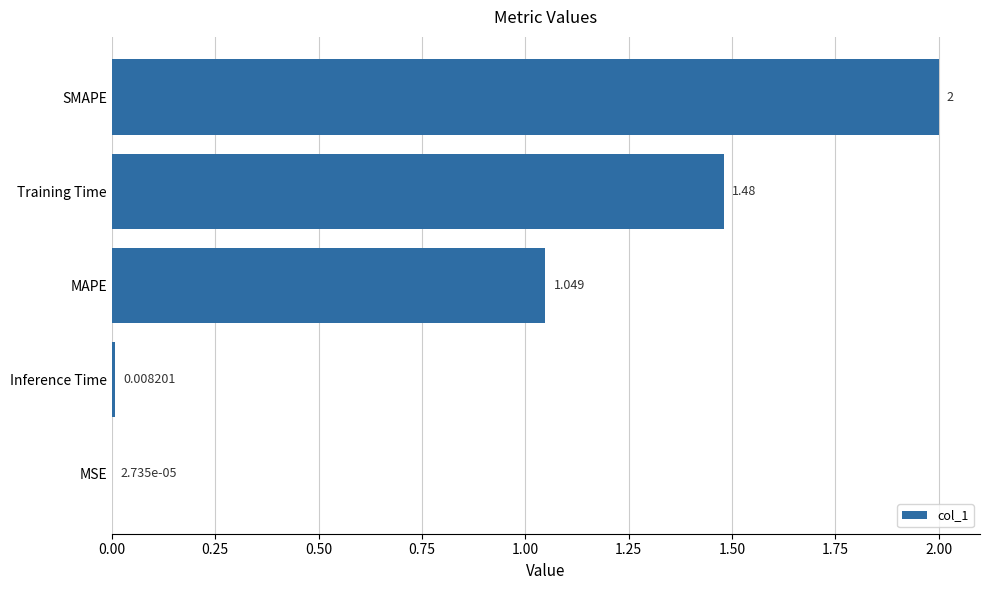

What is the greatest value displayed?

2.0